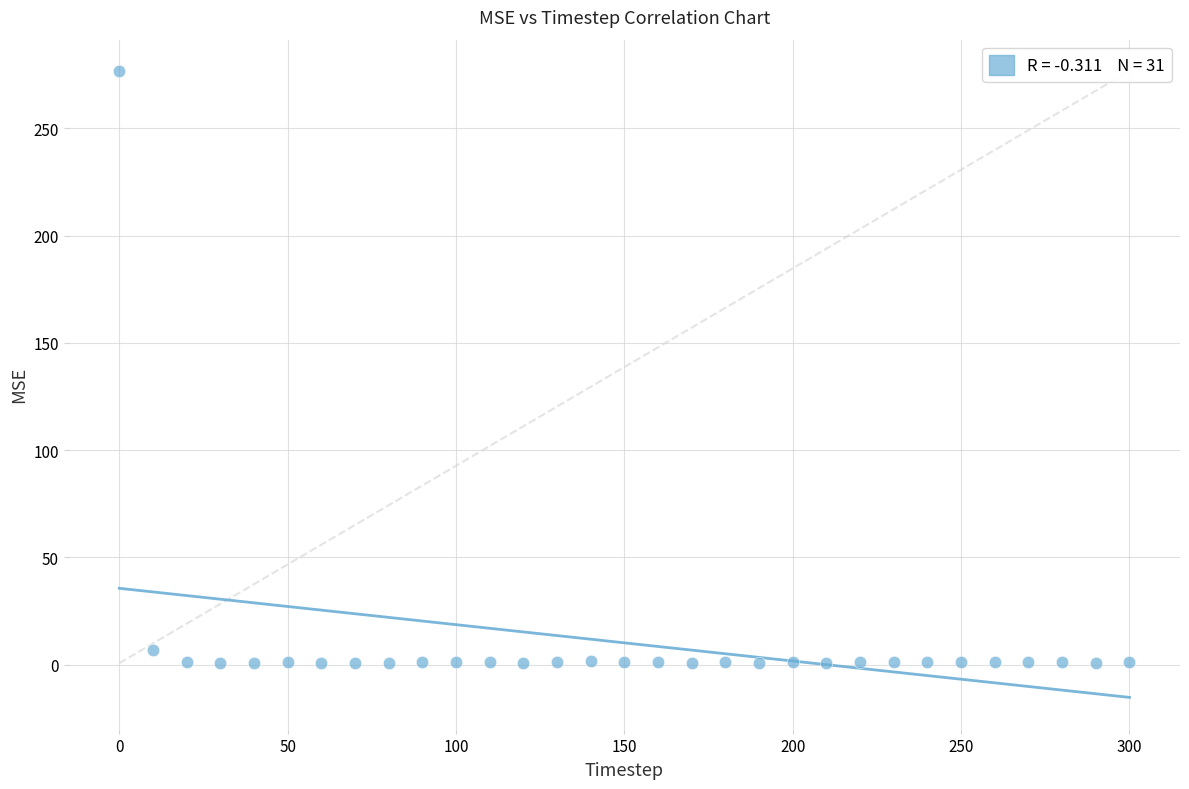

What Y value in the scatter plot is closest to 138?

6.8